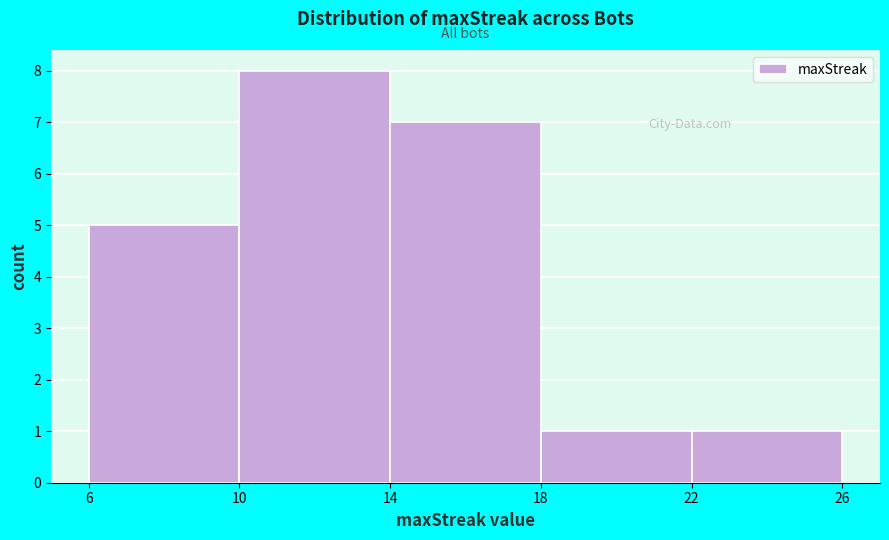

Reading left to right, list every bar in this chart as the range it spans on the x-axis followed by its height. The values are not printed on the chart, so give them approximately, as read against the axis.

6 to 10: 5
10 to 14: 8
14 to 18: 7
18 to 22: 1
22 to 26: 1